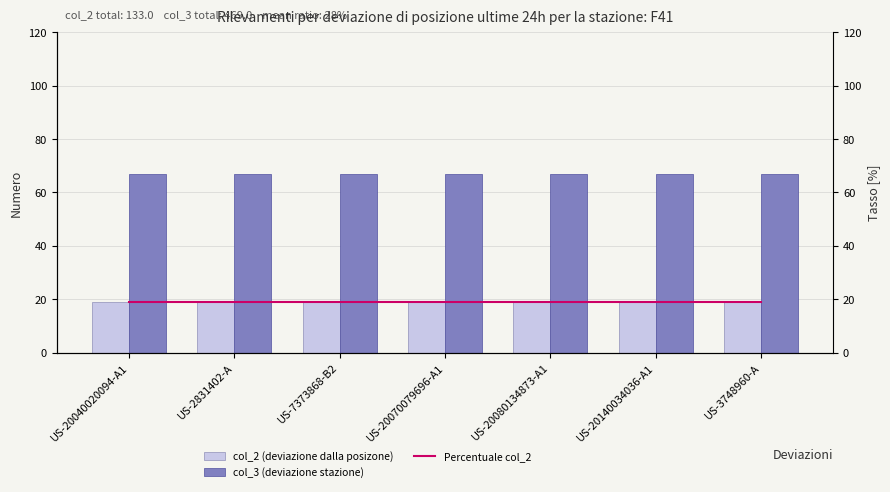

Is it true that col_2 (deviazione dalla posizone) equals 19 at US-2831402-A?

True